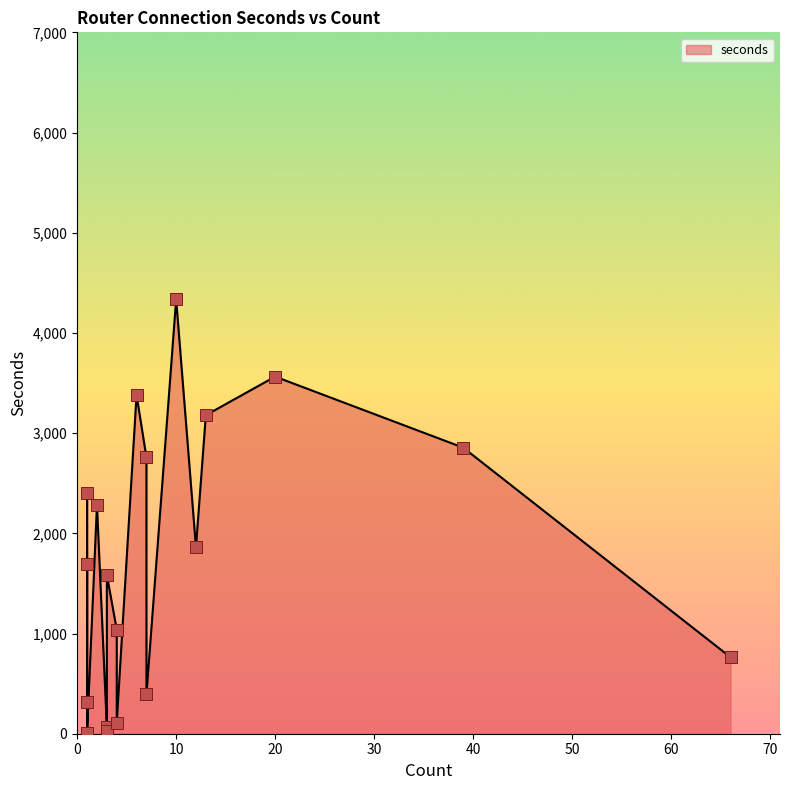

What is the change in value from 1 to 3?

+1273